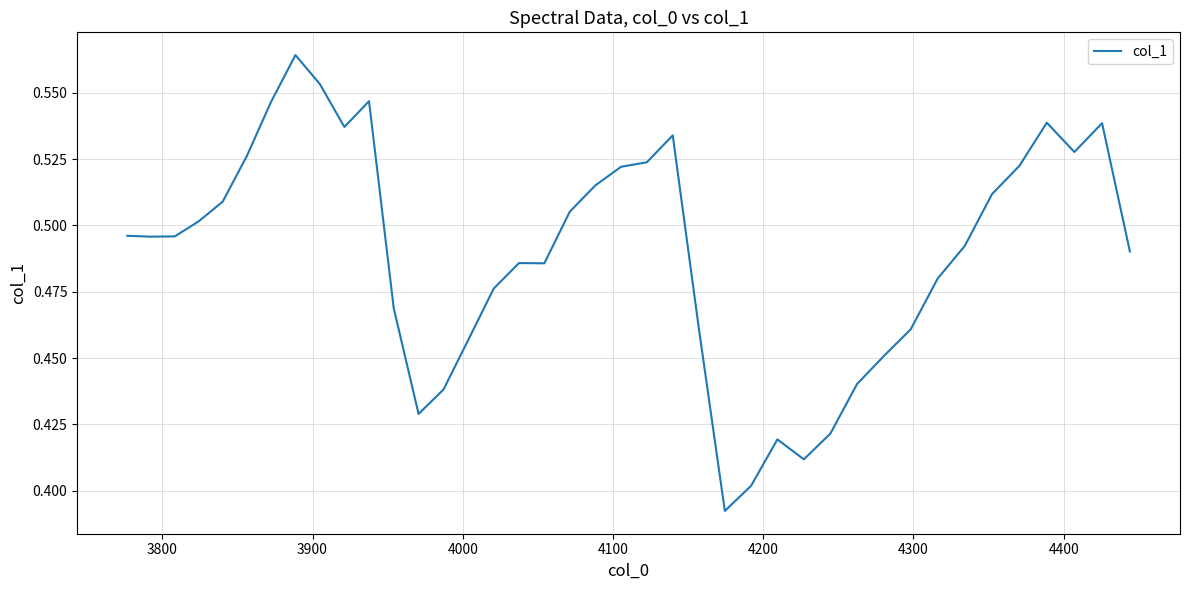

How many lines are shown in the chart?

1